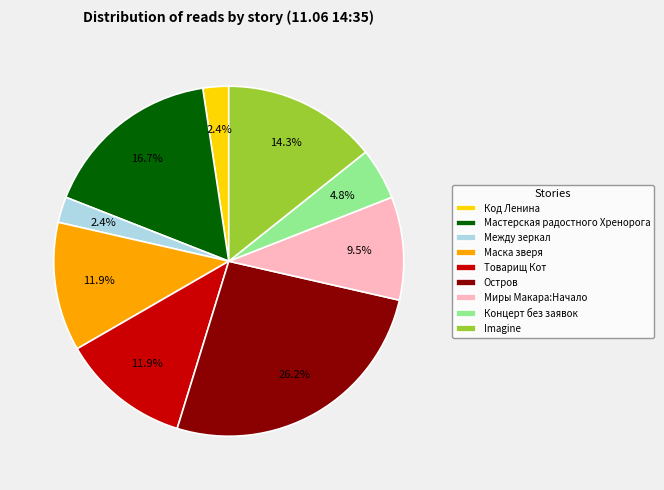

Between Код Ленина and Остров, which is larger?

Остров